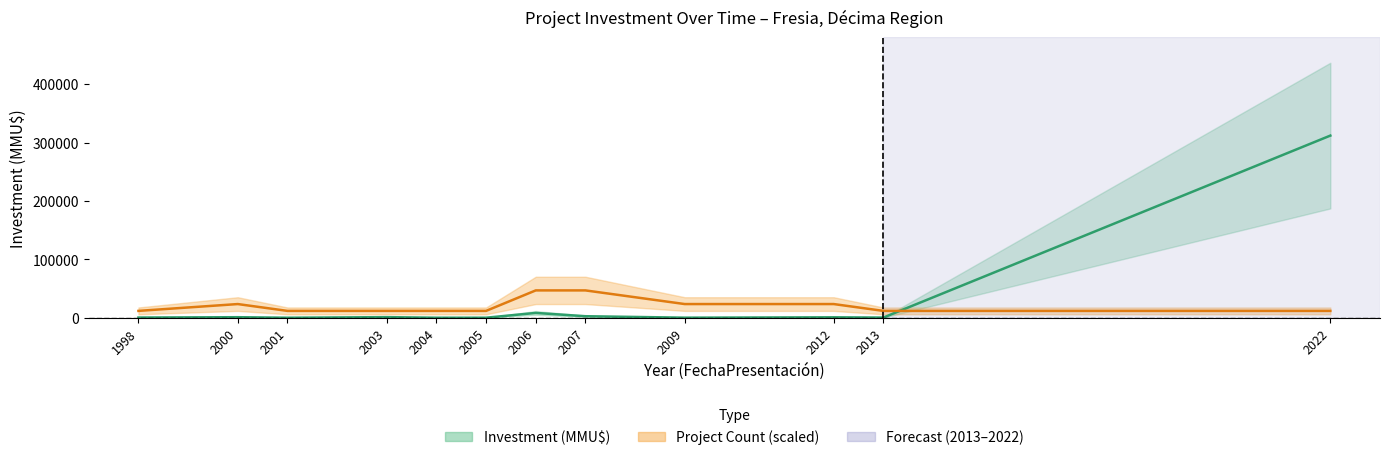

At which category does the chart reach its minimum across all series?

2001